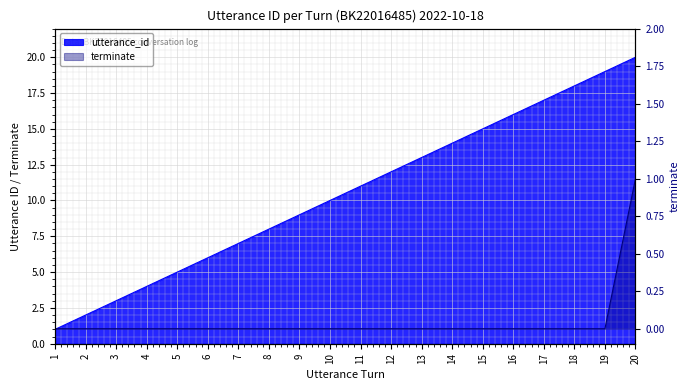

What is the total value across all series at 8?

8